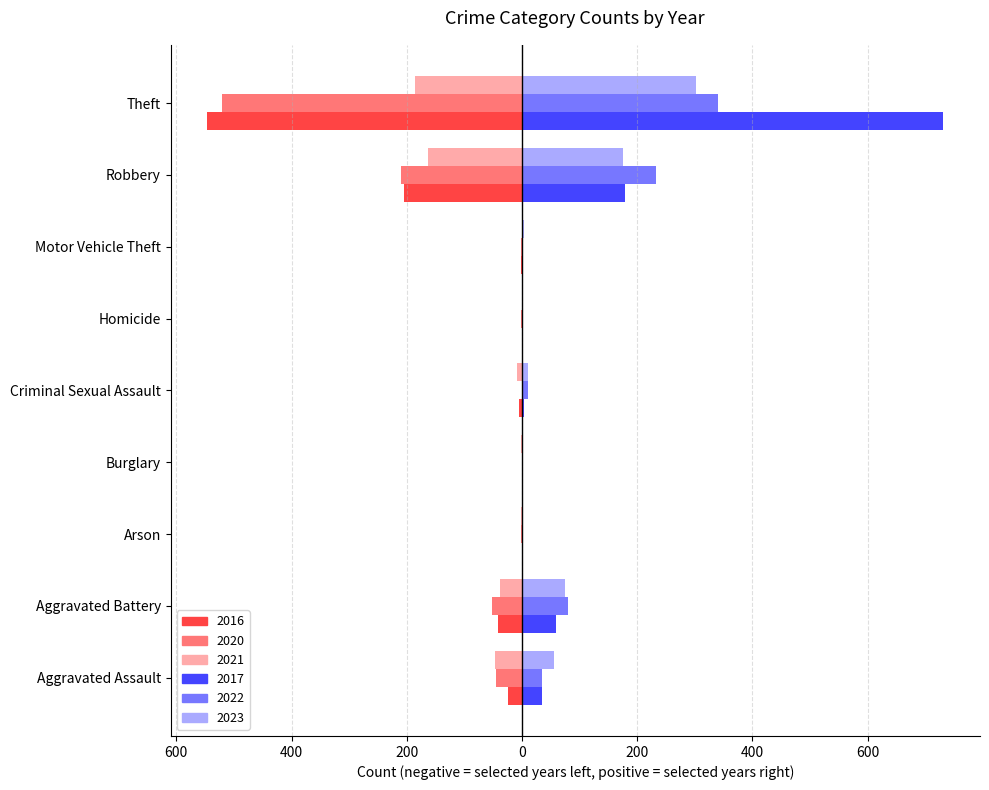

At how many categories does at least one series exceed 542?

1